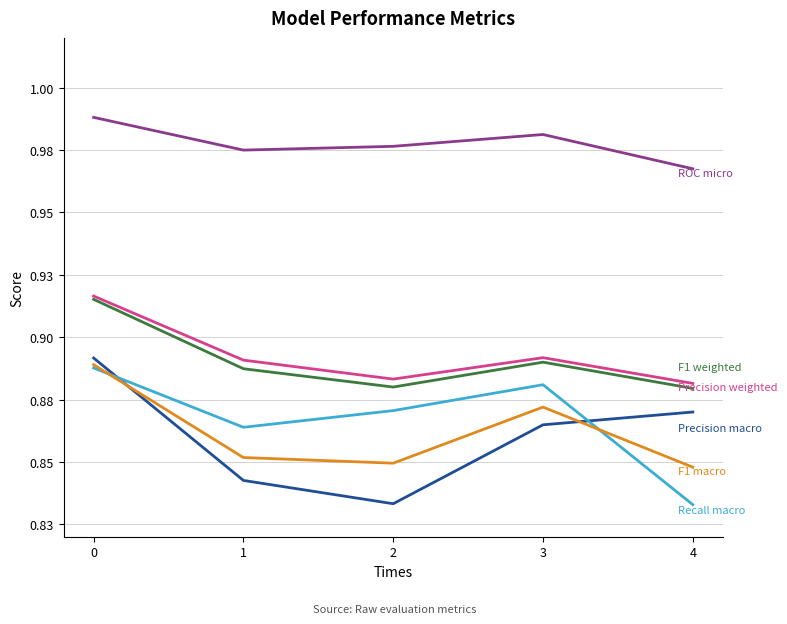

Does the chart have visible grid lines?

Yes